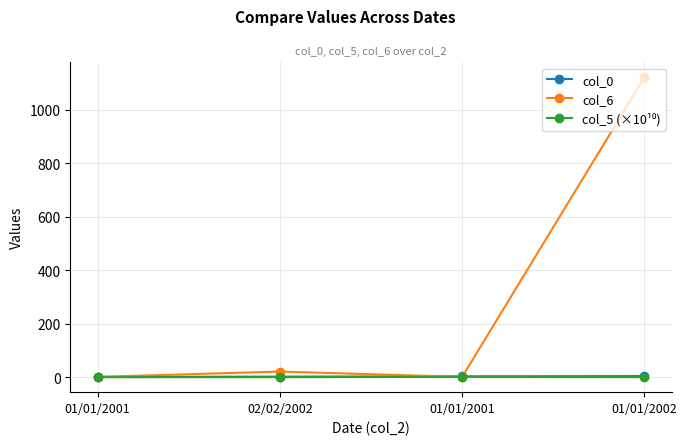

Rank the categories by col_0 value from lowest to highest.

01/01/2001, 02/02/2002, 01/01/2001, 01/01/2002